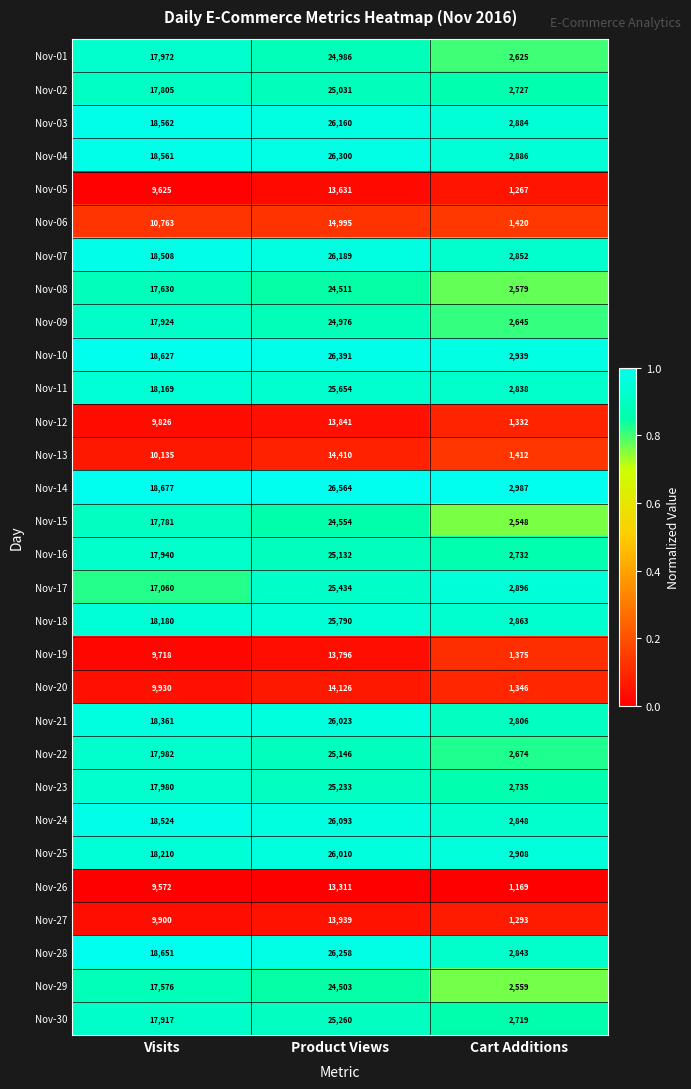

What is the difference between the maximum and minimum values in the Nov-19 series?

12421